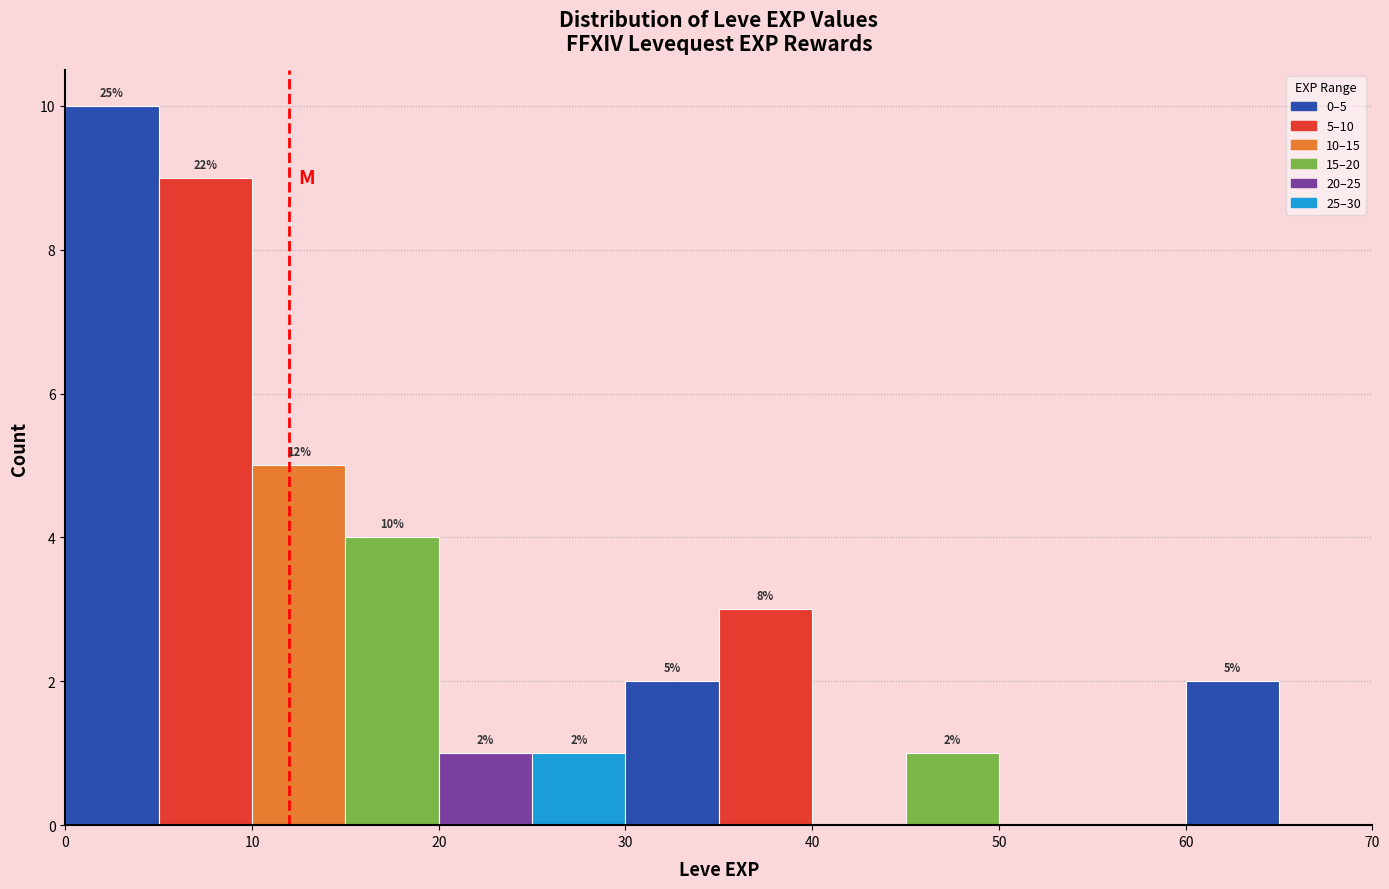

Which range on the x-axis has the tallest bar?

0 to 5